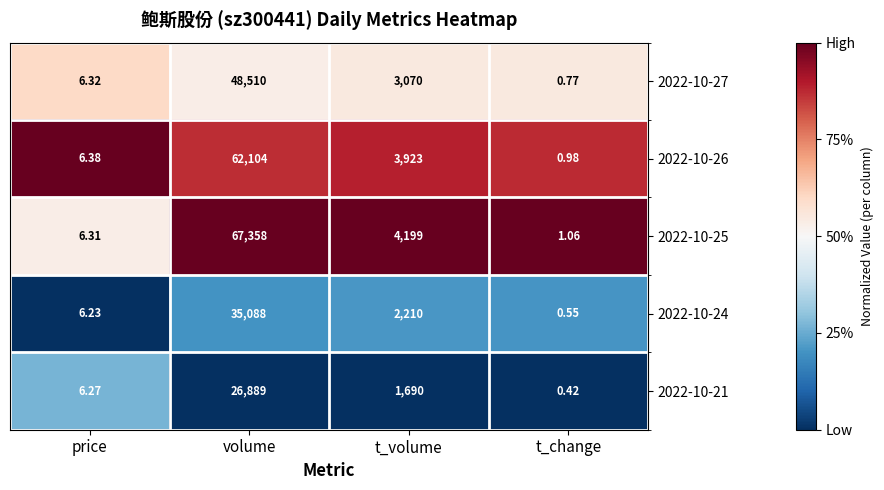

Rank the series at price from highest to lowest value.

2022-10-26, 2022-10-27, 2022-10-25, 2022-10-21, 2022-10-24